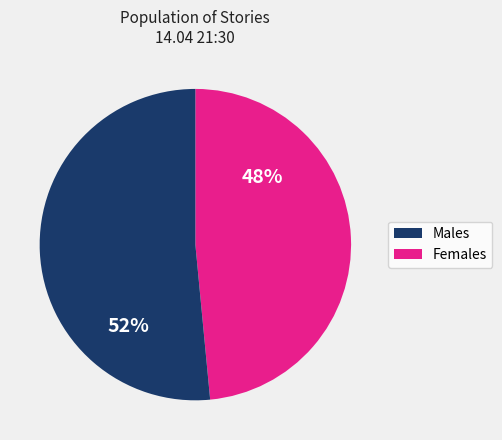

Count the number of slices in the pie.

2